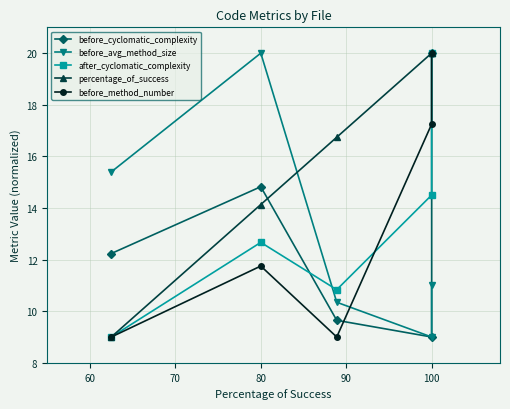

Reading left to right, extract all data points from this chart.

before_cyclomatic_complexity: 12.2	14.8	9.6	9.0	20.0
before_avg_method_size: 15.4	20.0	10.3	9.0	11.0
after_cyclomatic_complexity: 9.0	12.7	10.8	14.5	20.0
percentage_of_success: 9.0	14.1	16.7	20.0	20.0
before_method_number: 9.0	11.8	9.0	17.2	20.0